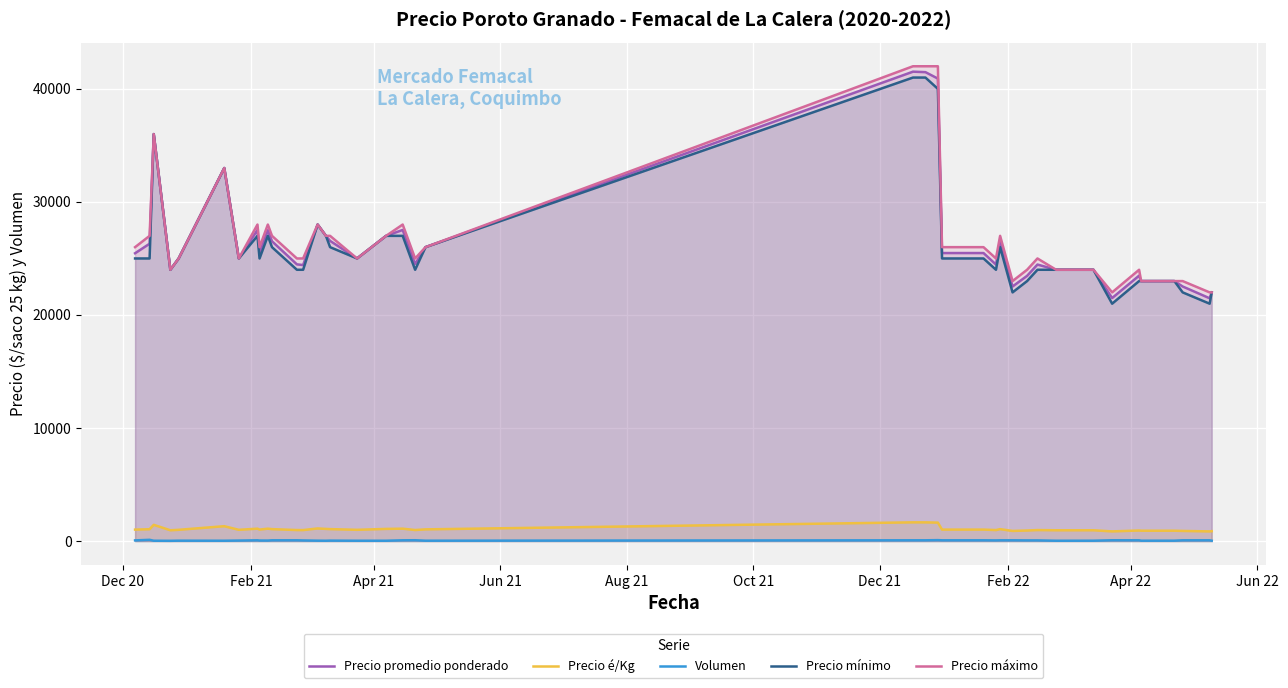

True or false: Volumen and Precio mínimo intersect in this chart.

False